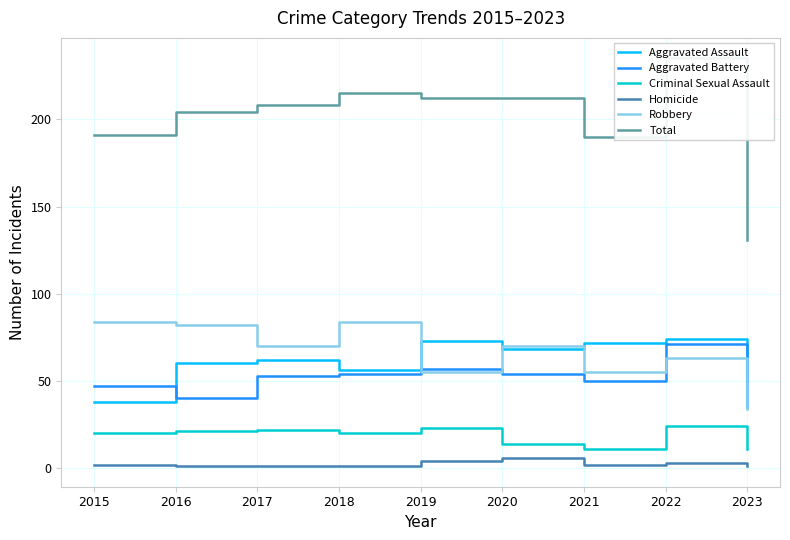

What is the minimum value for Aggravated Assault?

38